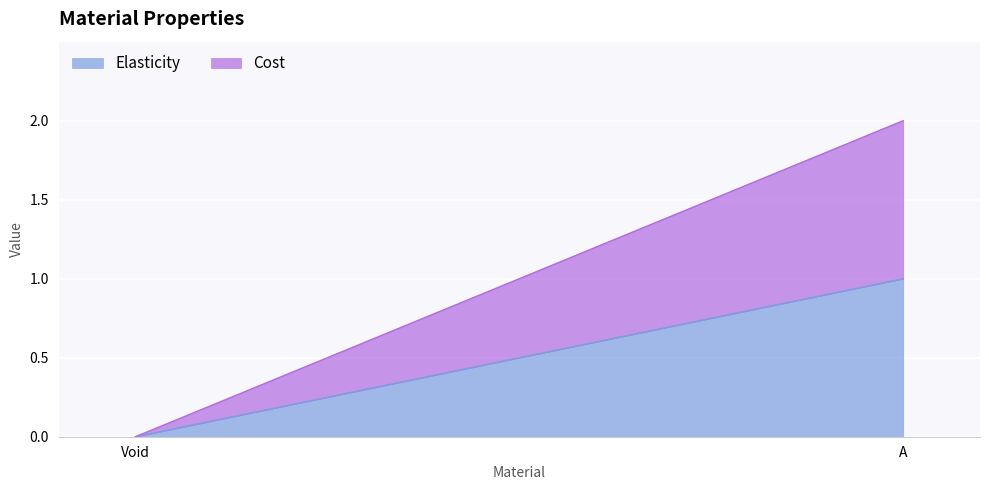

True or false: Elasticity has a value of 0 at Void.

True